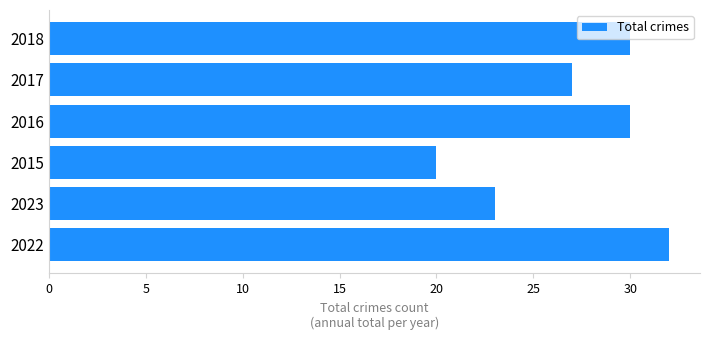

What is the change in value from 2023 to 2016?

+7